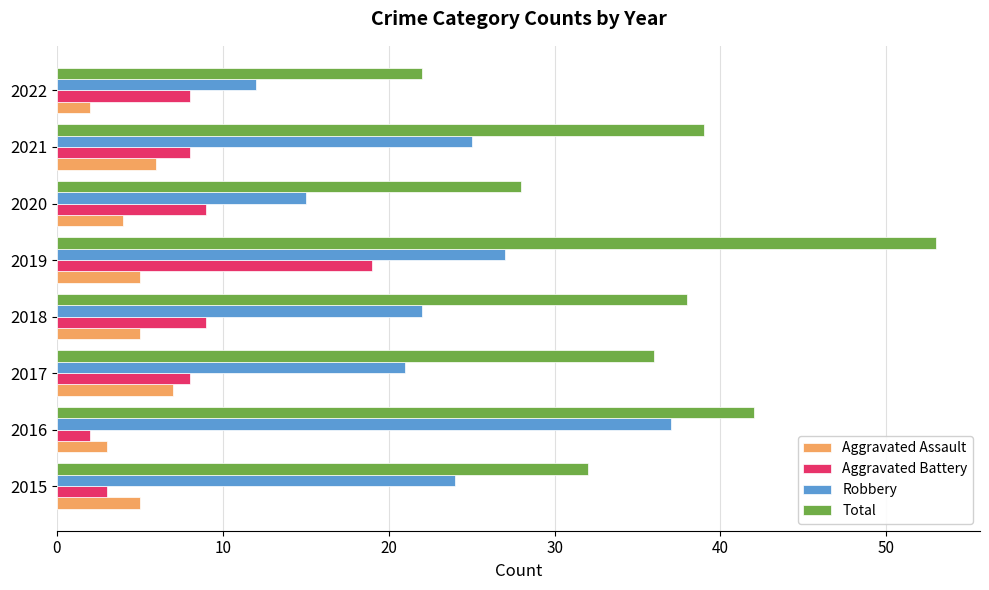

True or false: Robbery has a value of 15 at 2020.

True